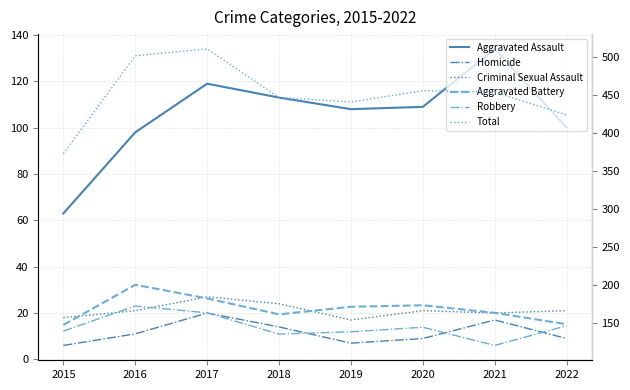

The Aggravated Assault series shows 109 at 2020. True or false?

True